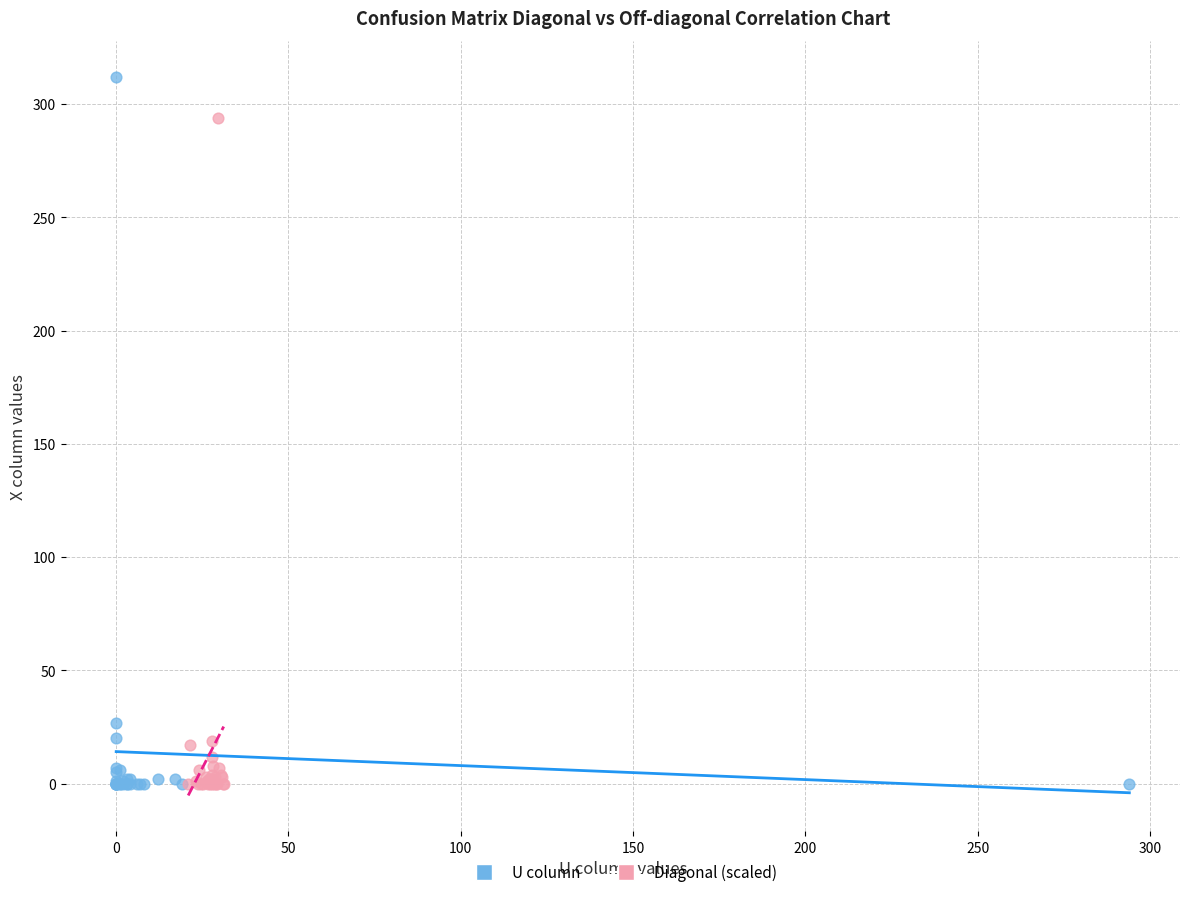

Which series has the largest Y range (max minus min)?

U column